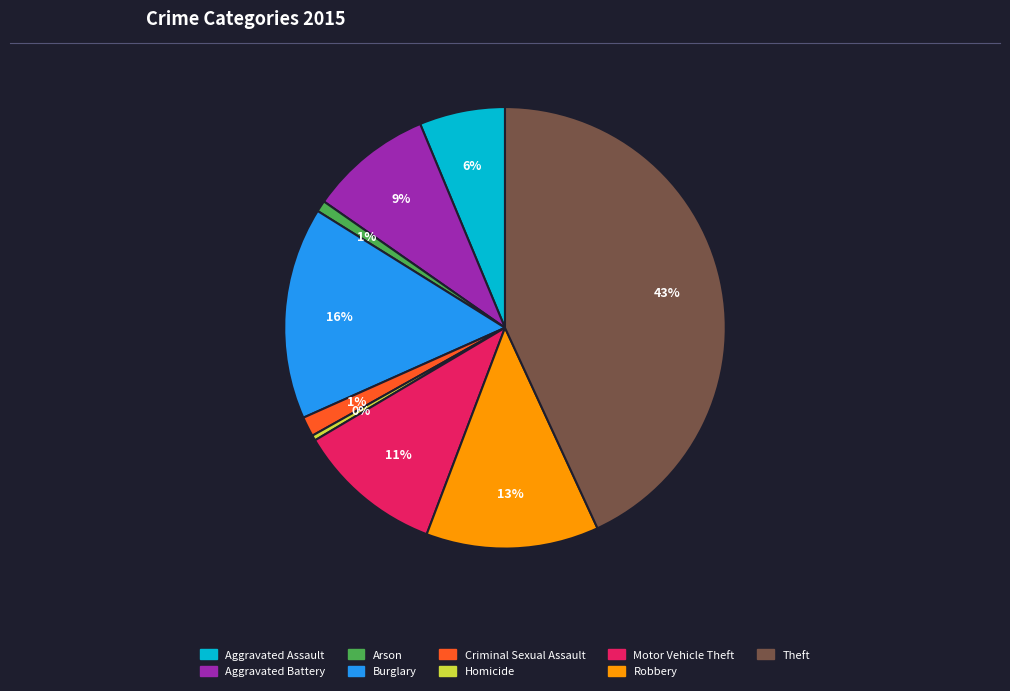

To the nearest percent, what is the combined percentage of Motor Vehicle Theft and Theft?

54%